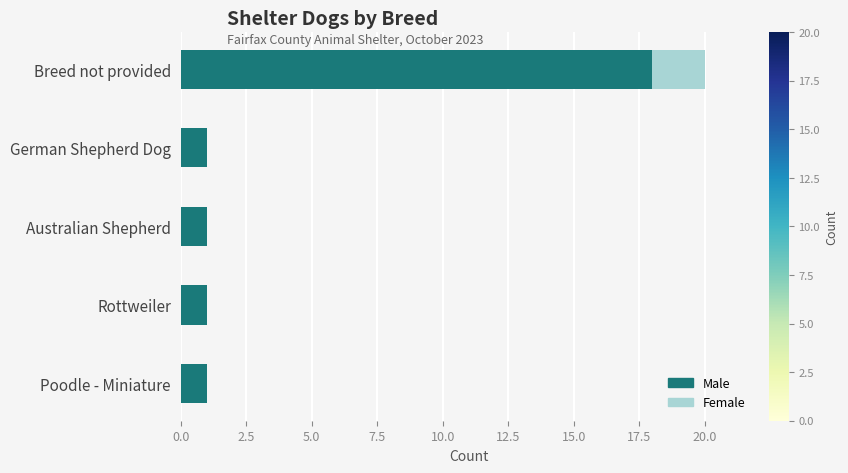

The Male series shows 18 at Breed not provided. True or false?

True